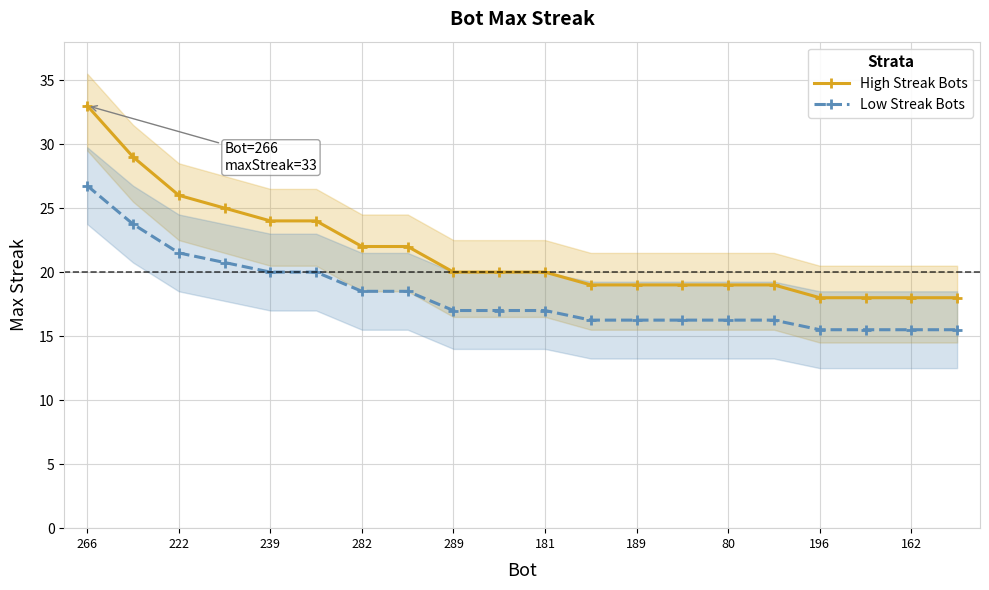

True or false: High Streak Bots and Low Streak Bots intersect in this chart.

False